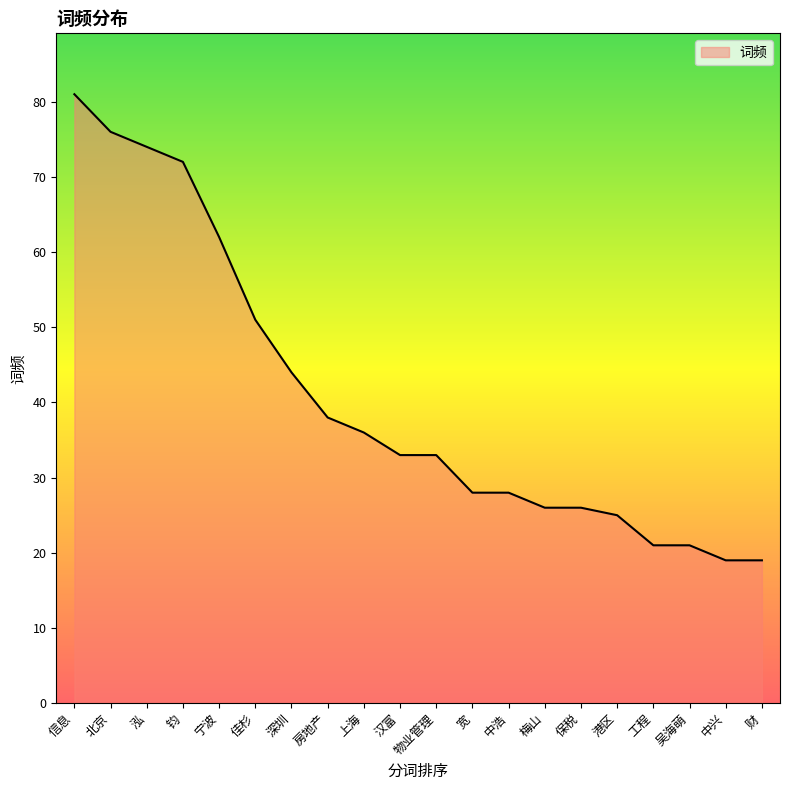

What position from the right is 中浩?

8